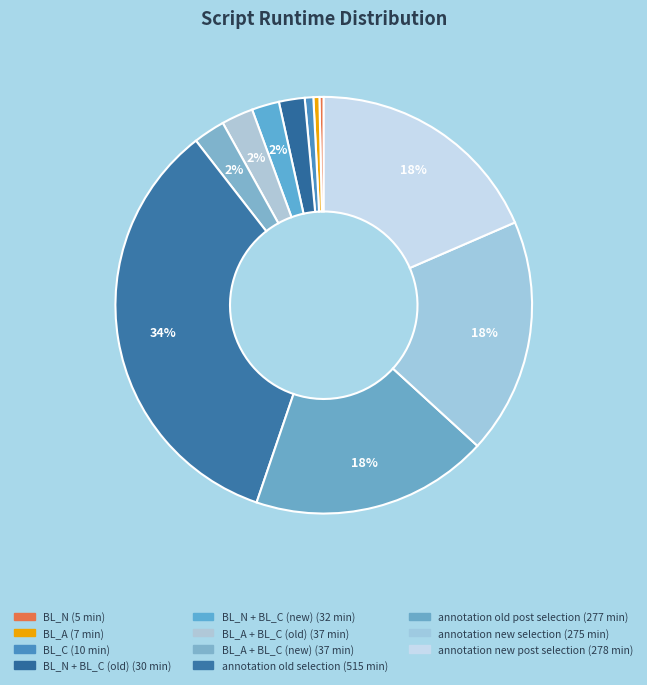

How many segments does this pie chart have?

11